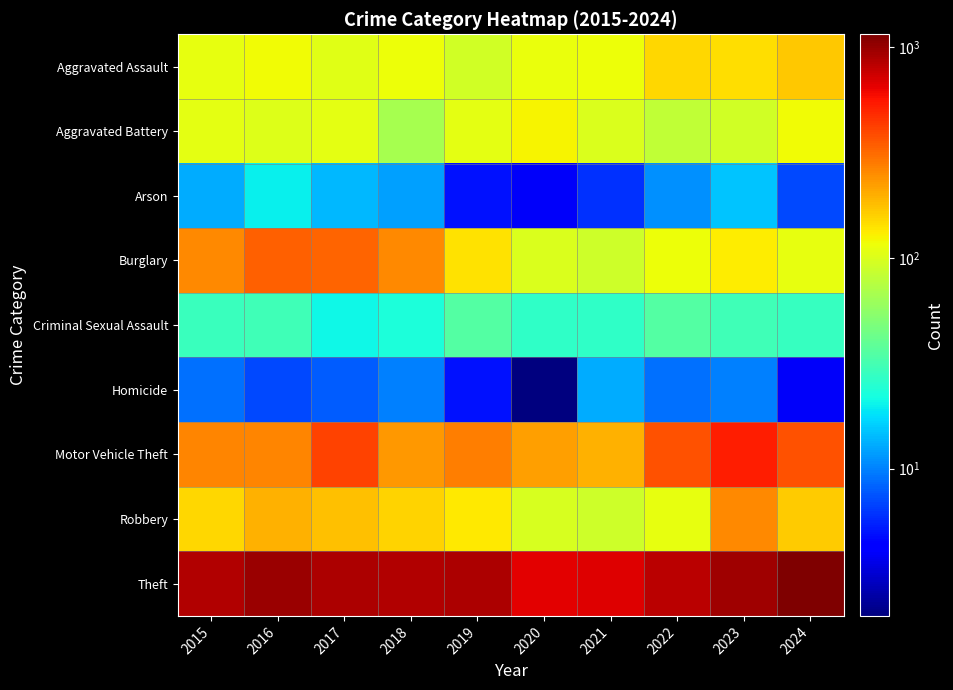

How many distinct data groups are displayed?

9